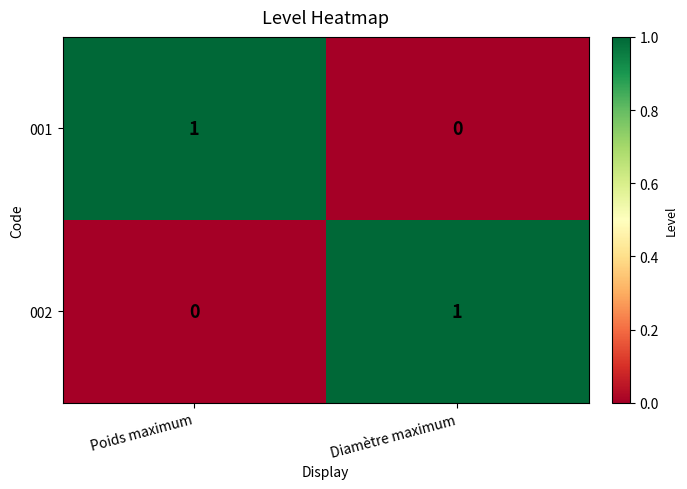

At Poids maximum, list the series in order from largest to smallest.

001, 002